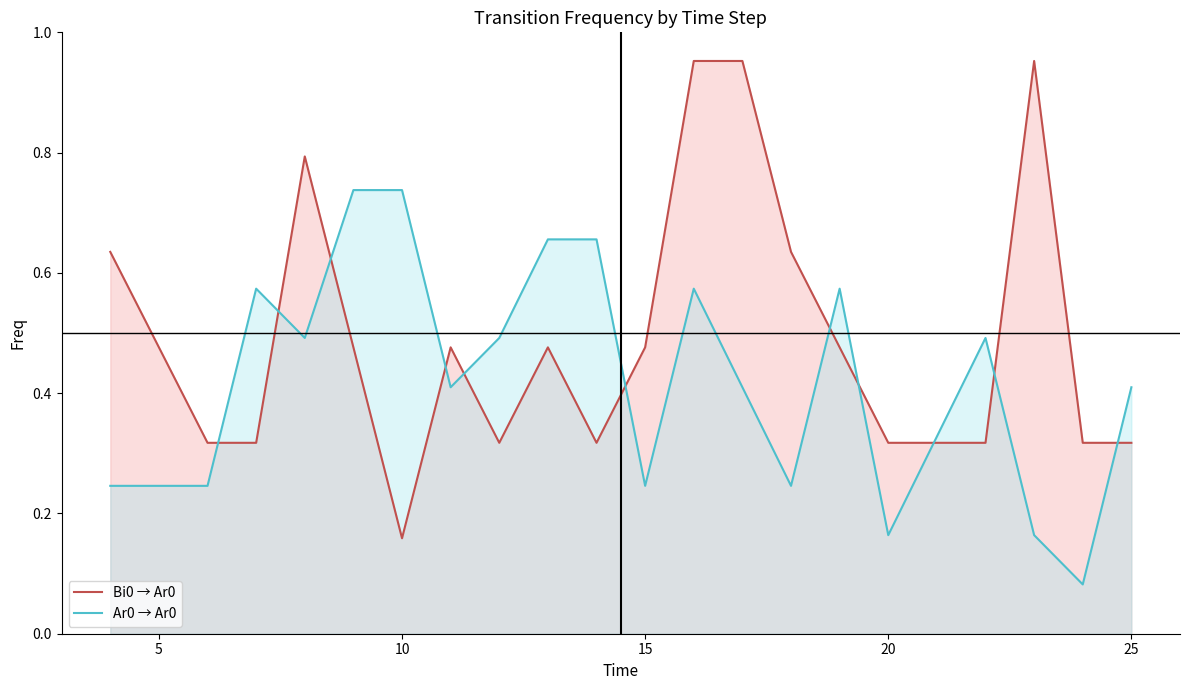

How many series are shown in this chart?

2